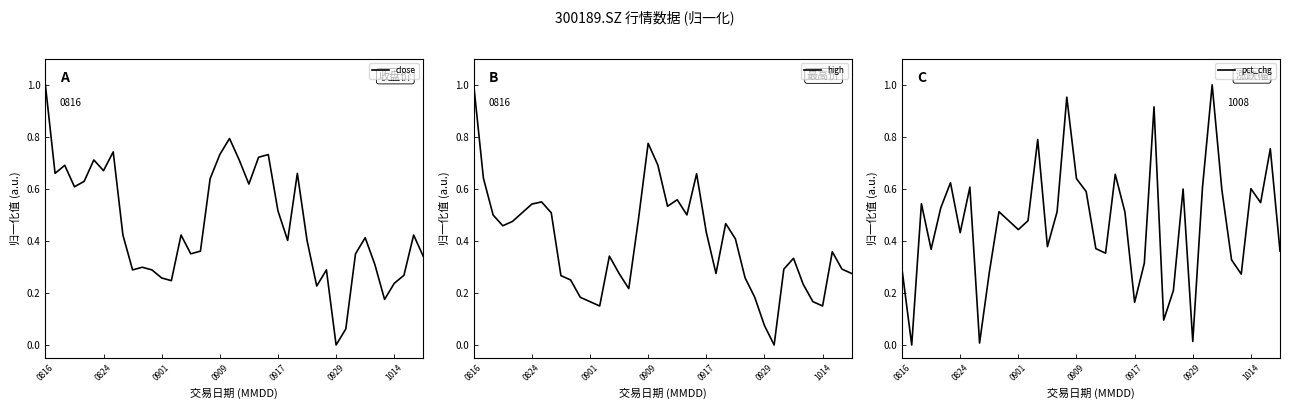

Does the chart display data point markers on the line(s)?

No